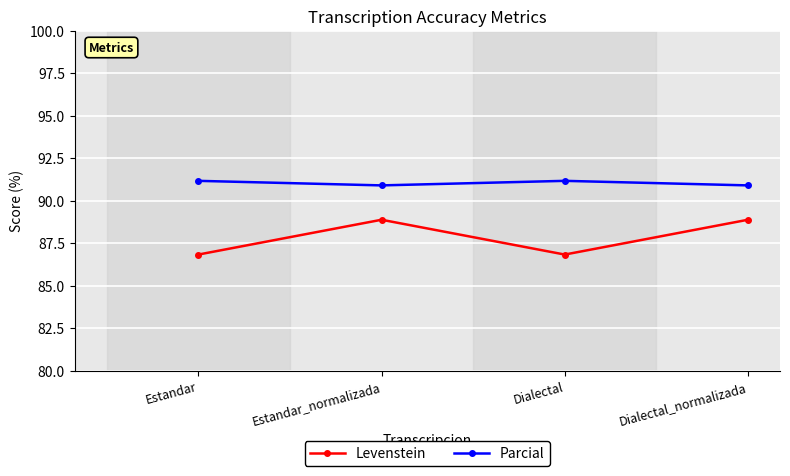

How many Levenstein values are between 86 and 88?

2